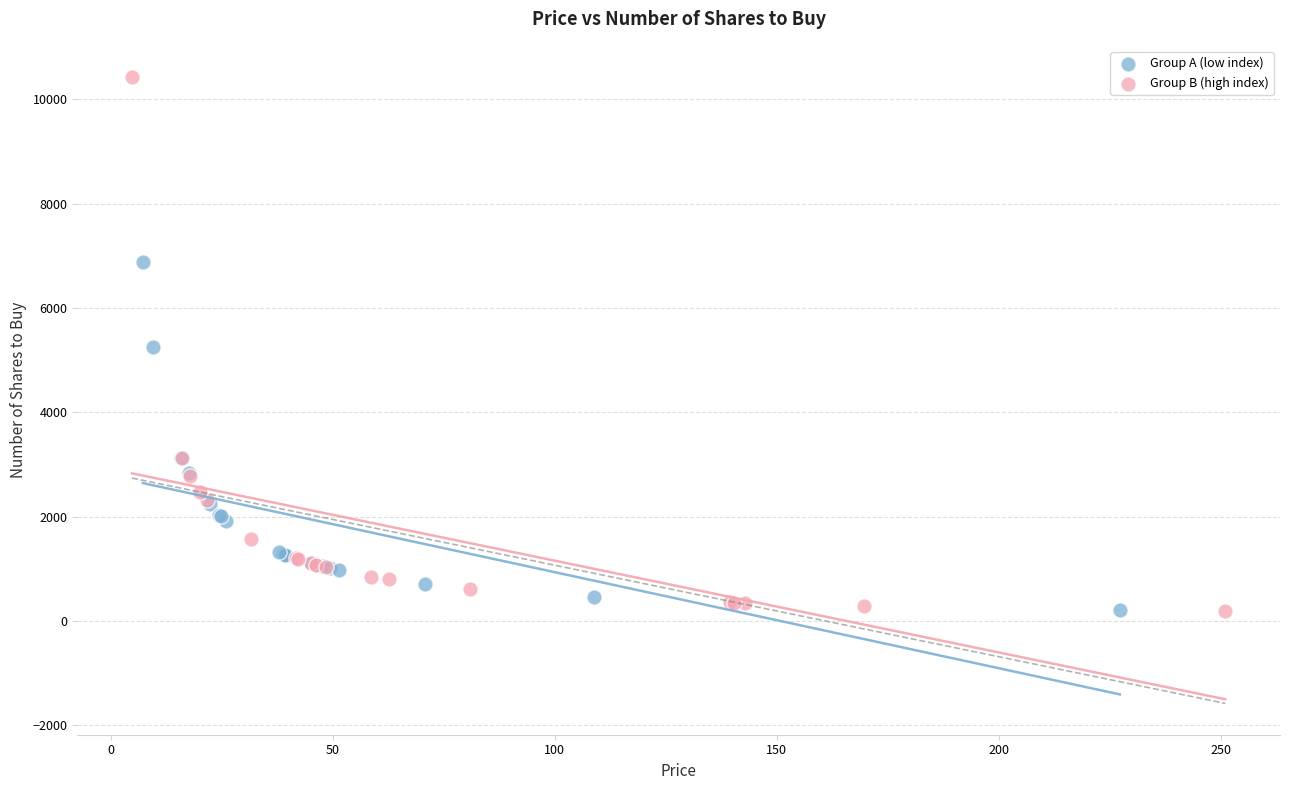

Which series reaches the maximum Y coordinate?

Group B (high index)